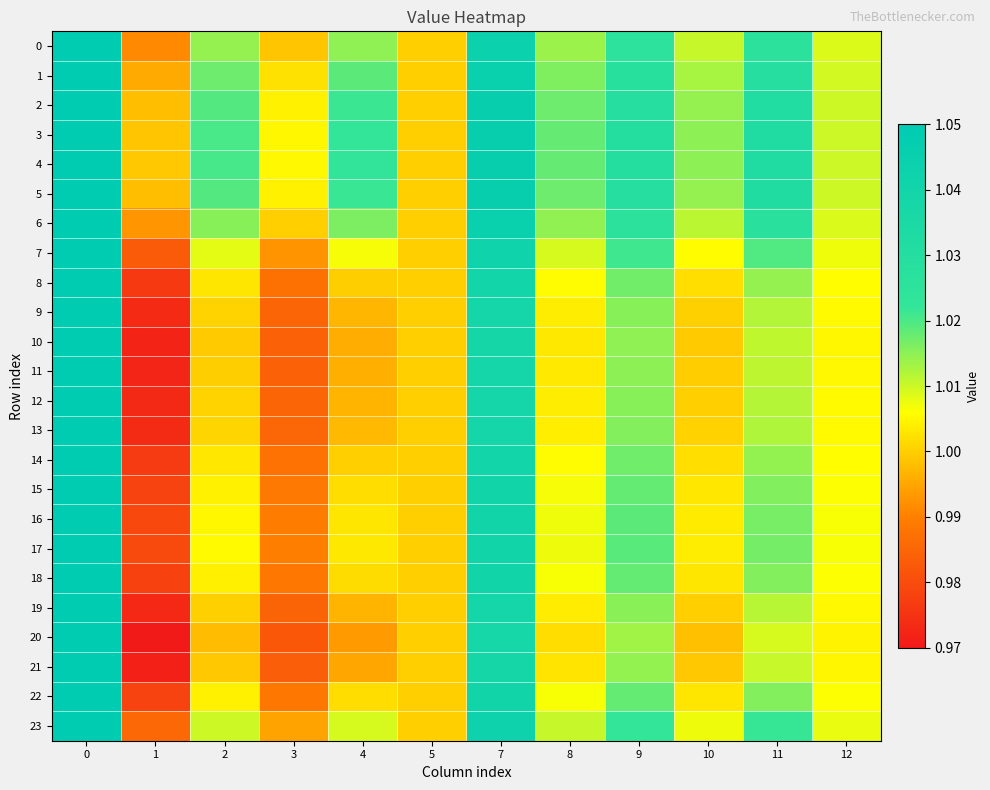

What is the greatest value displayed?

1.1